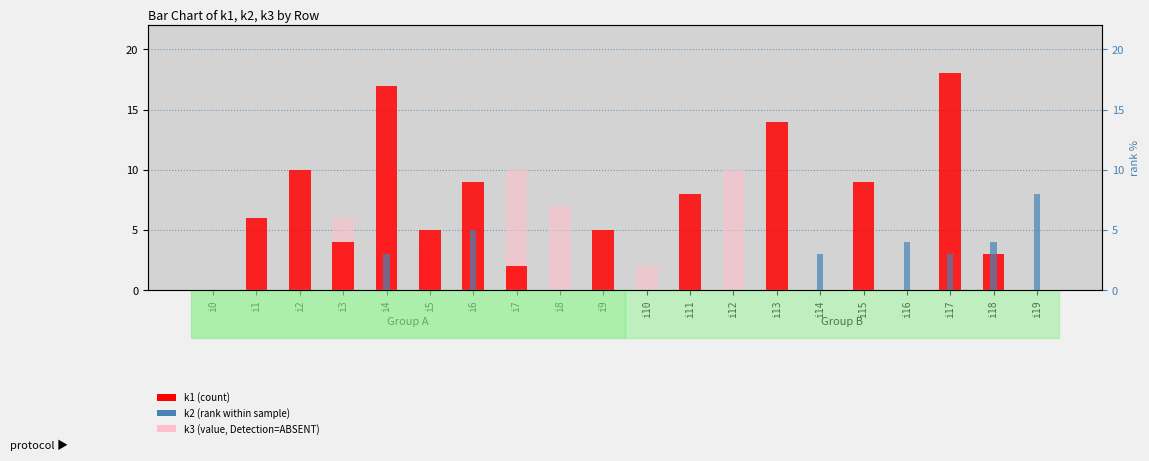

The value of k2 (rank) at i15 is -3. True or false?

False